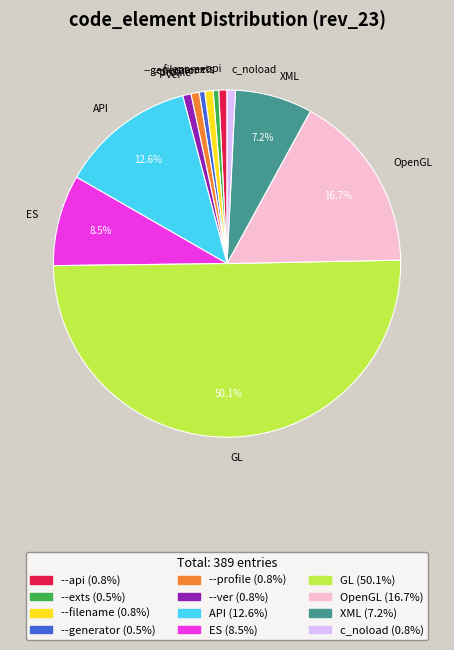

What is the majority slice?

GL